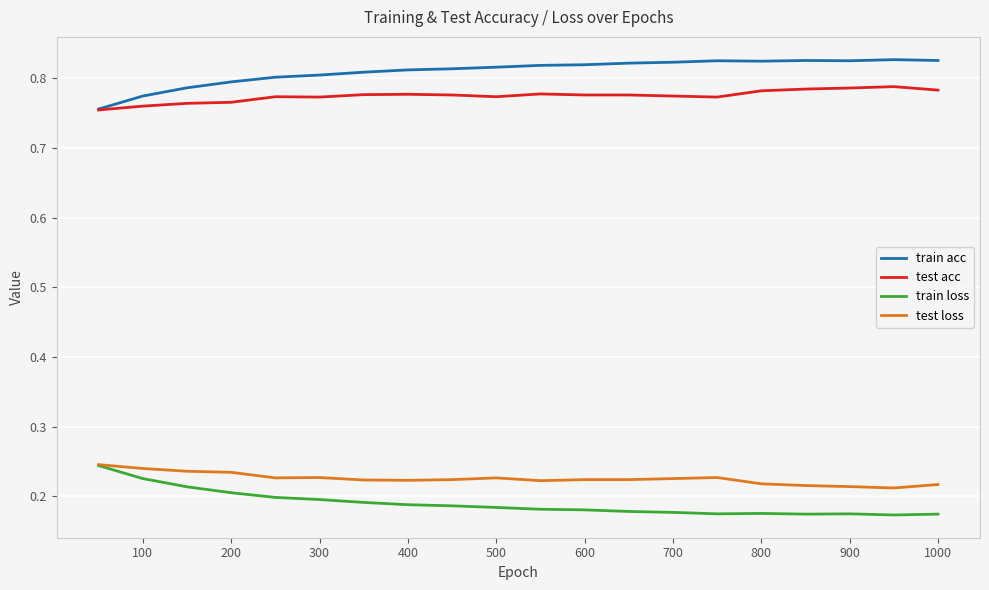

How many lines are shown in the chart?

4